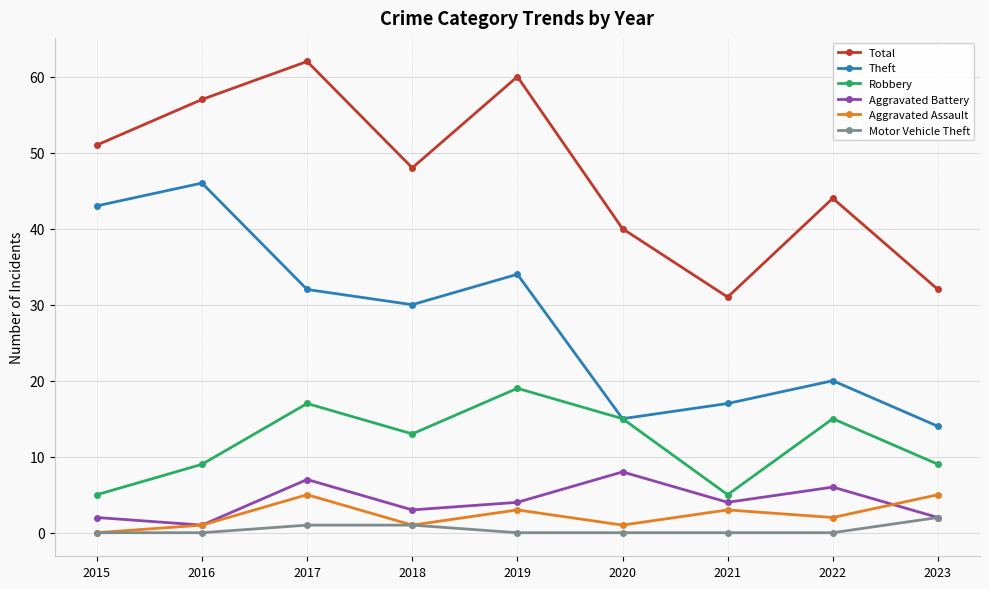

What is the difference between the maximum and minimum values in the Aggravated Battery series?

7